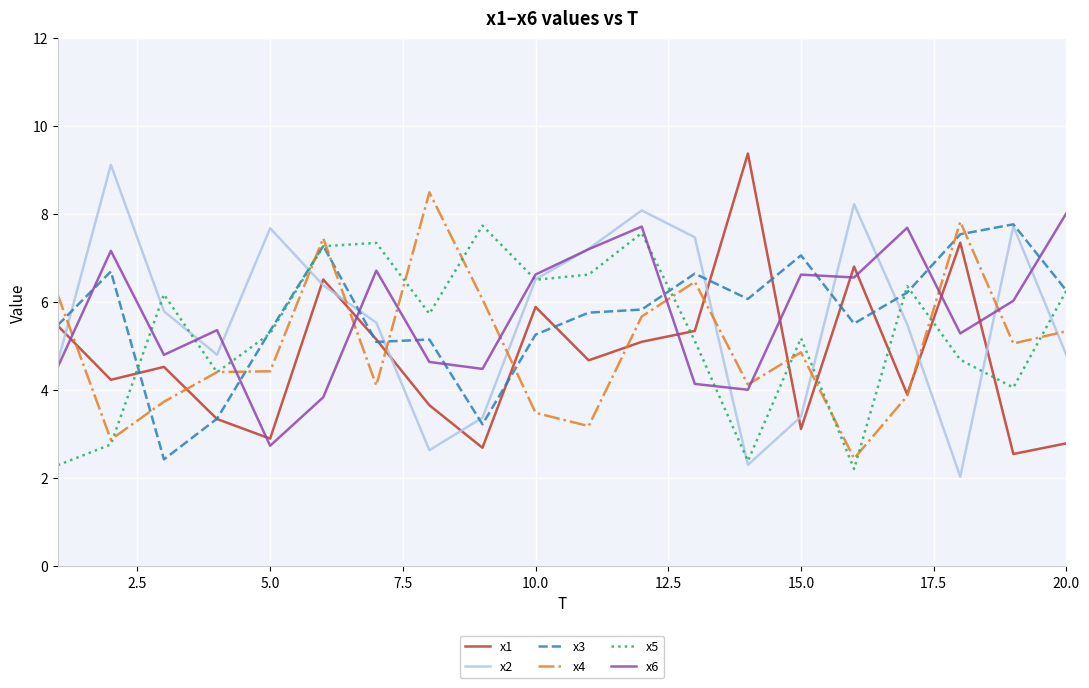

What is the maximum value for x3?

7.8